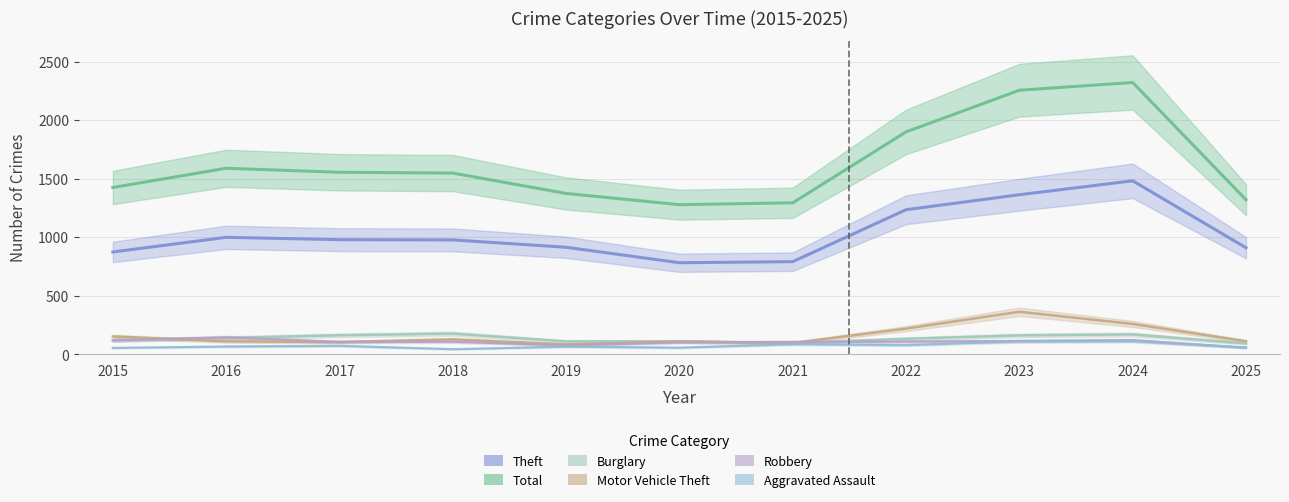

What is the sum of the Aggravated Assault values at 2017 and 2022?

150